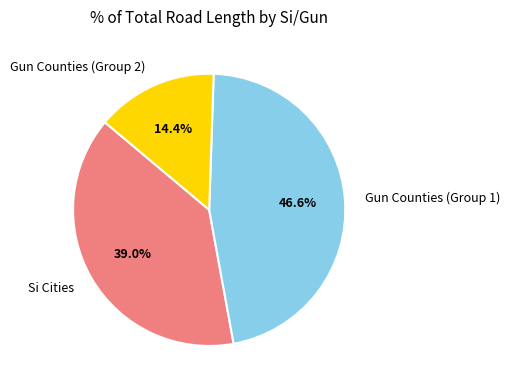

Combined, what portion of the pie is Si Cities and Gun Counties (Group 1)?

85.6%